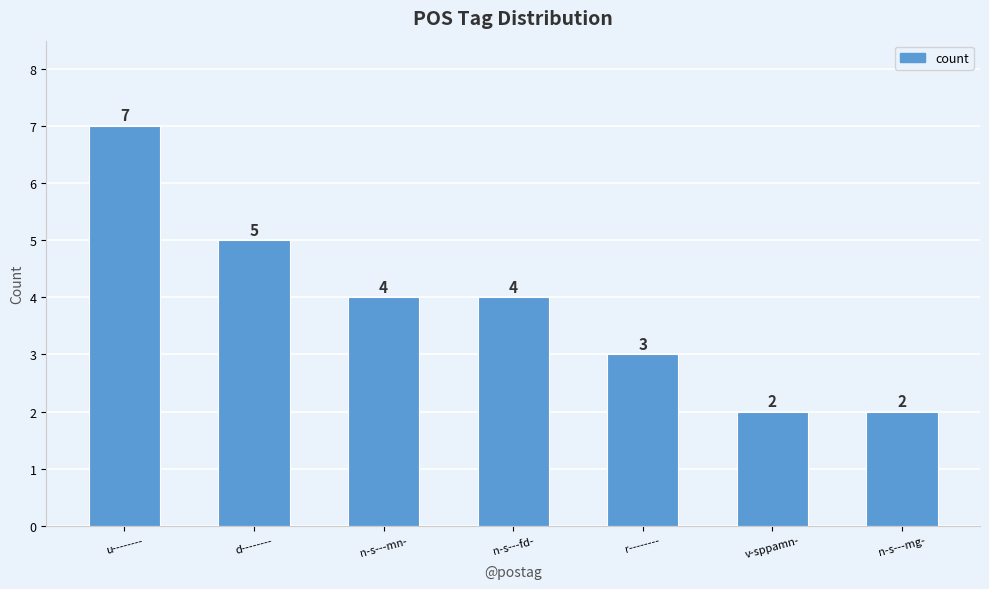

What is the greatest value displayed?

7